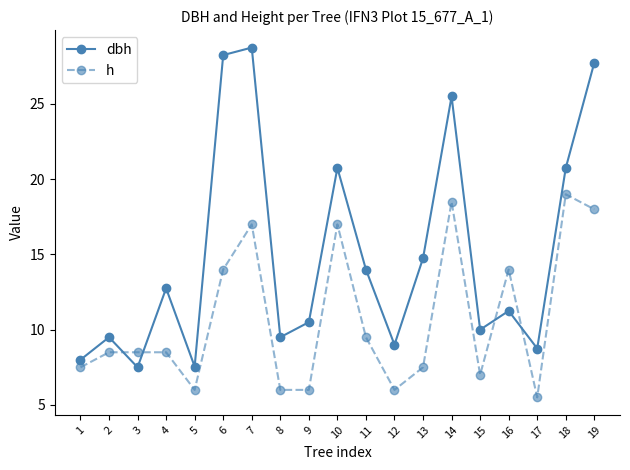

What is the difference between the second highest and second lowest values in the dbh series?

20.7